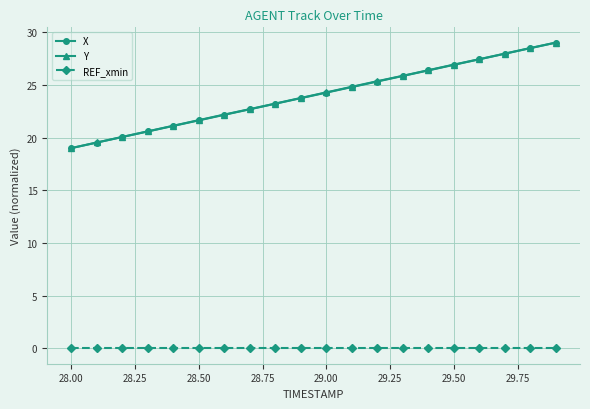

True or false: REF_xmin and Y intersect in this chart.

False